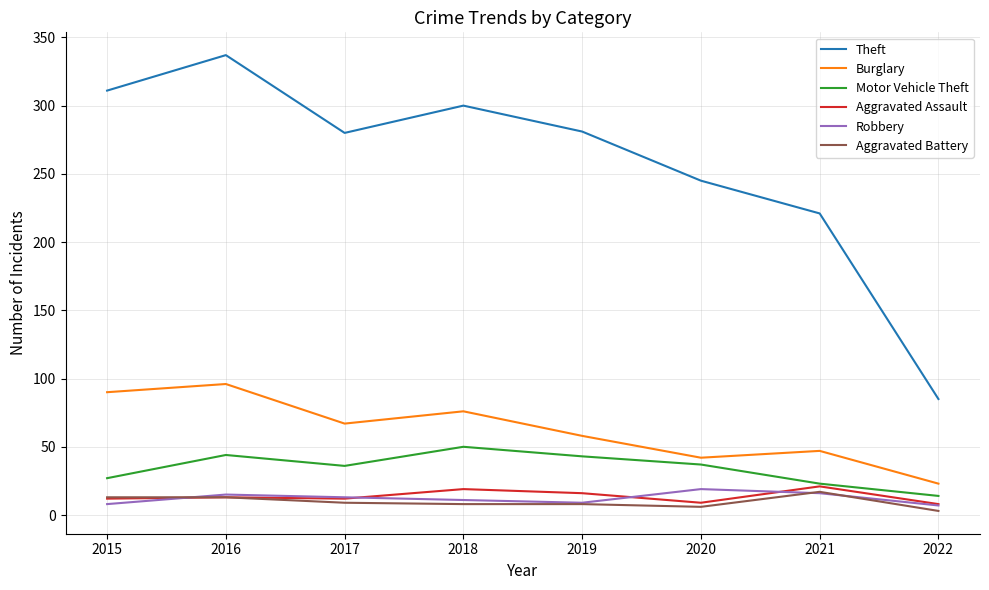

In Aggravated Assault, how many points are lower than both neighbors (excluding endpoints)?

2